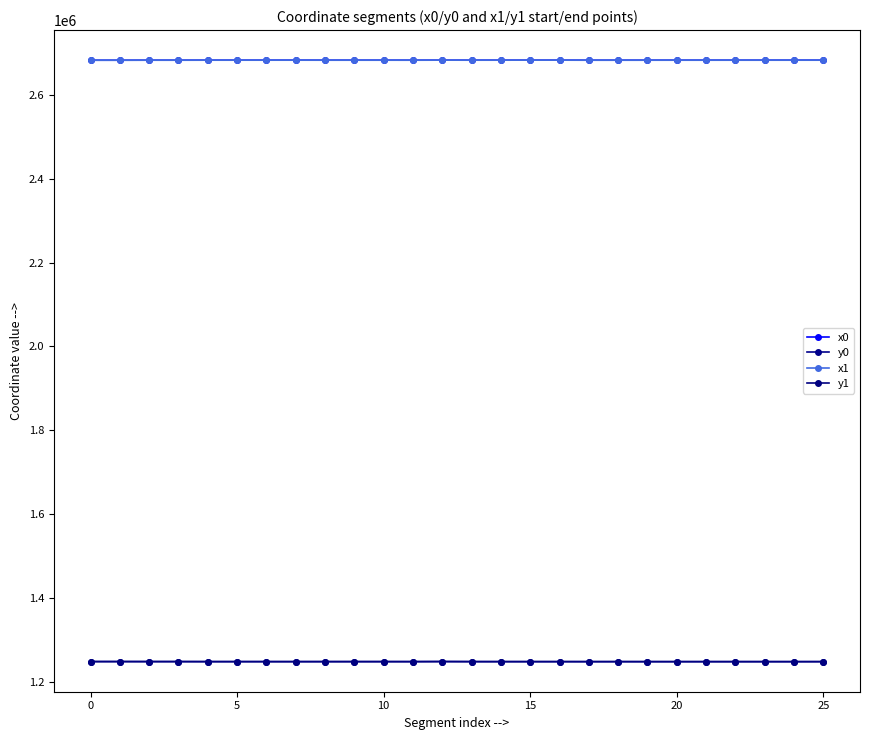

How many values in the y0 series are below 1247559?

13